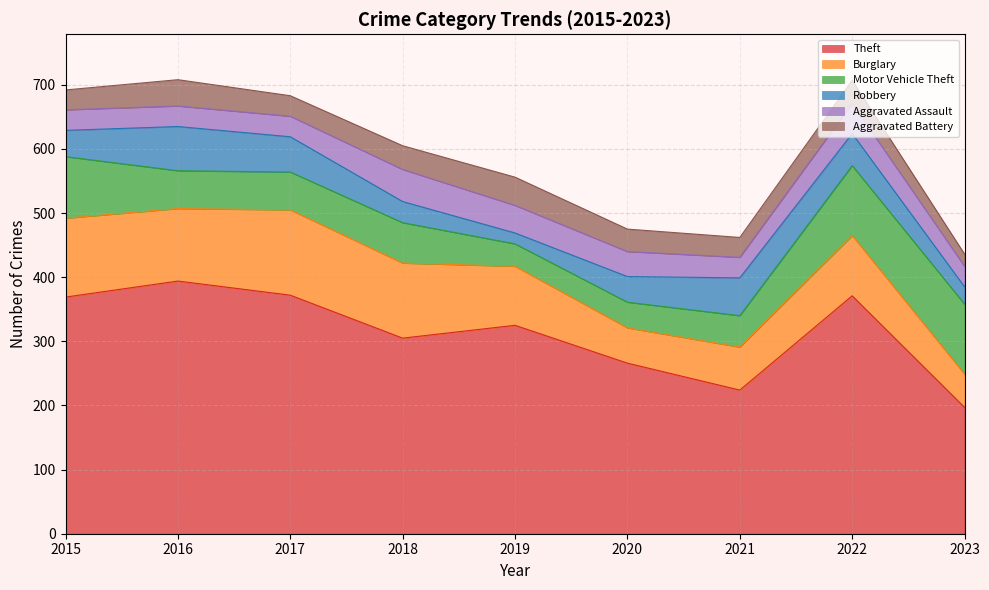

What is the difference between the second highest and minimum values in the Motor Vehicle Theft series?

74